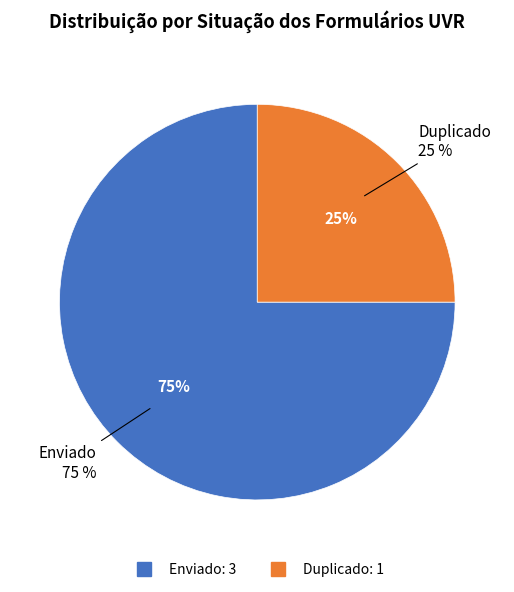

What percentage do Duplicado and Enviado together represent?

100.0%